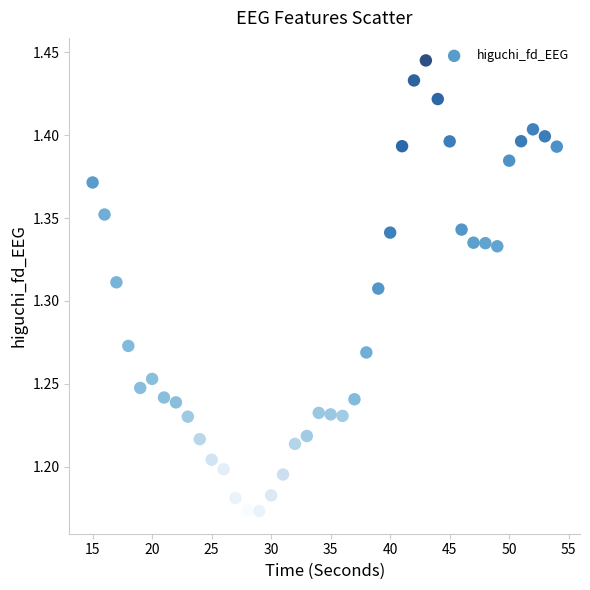

What is the range of X values (max minus min)?

39.0